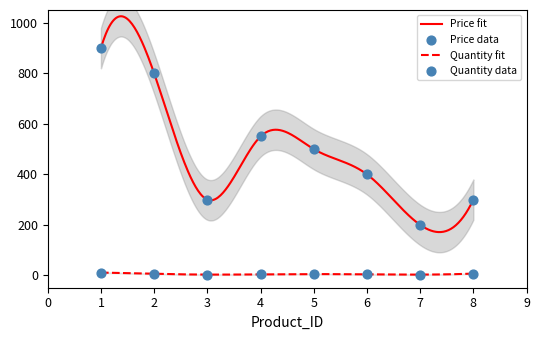

Which series reaches the minimum Y coordinate?

Quantity